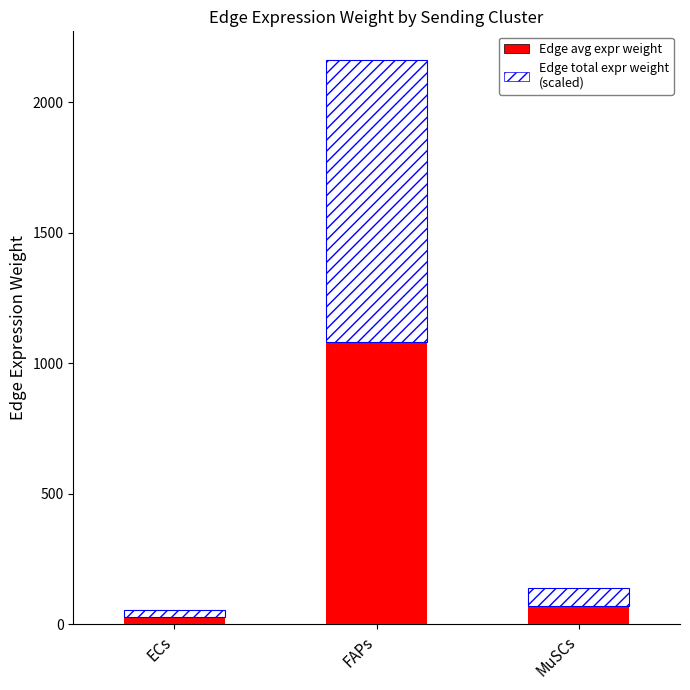

How many distinct data groups are displayed?

2